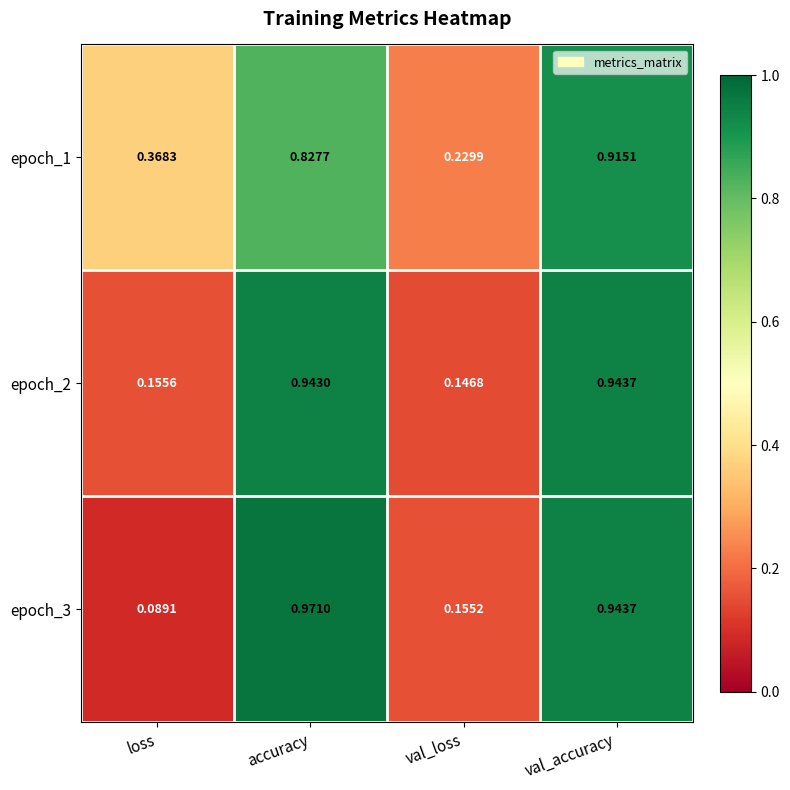

Which series has the widest spread of values?

epoch_3